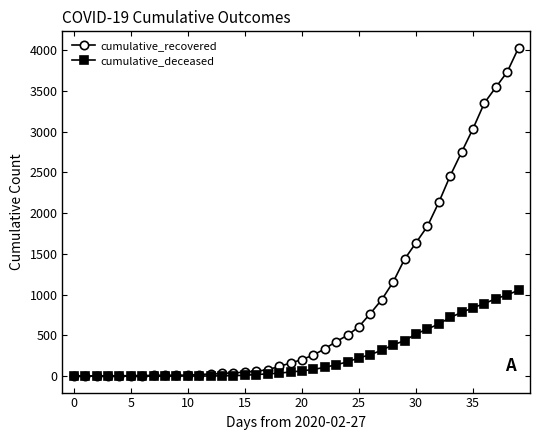

List the series in order of their overall mean, highest first.

cumulative_recovered, cumulative_deceased